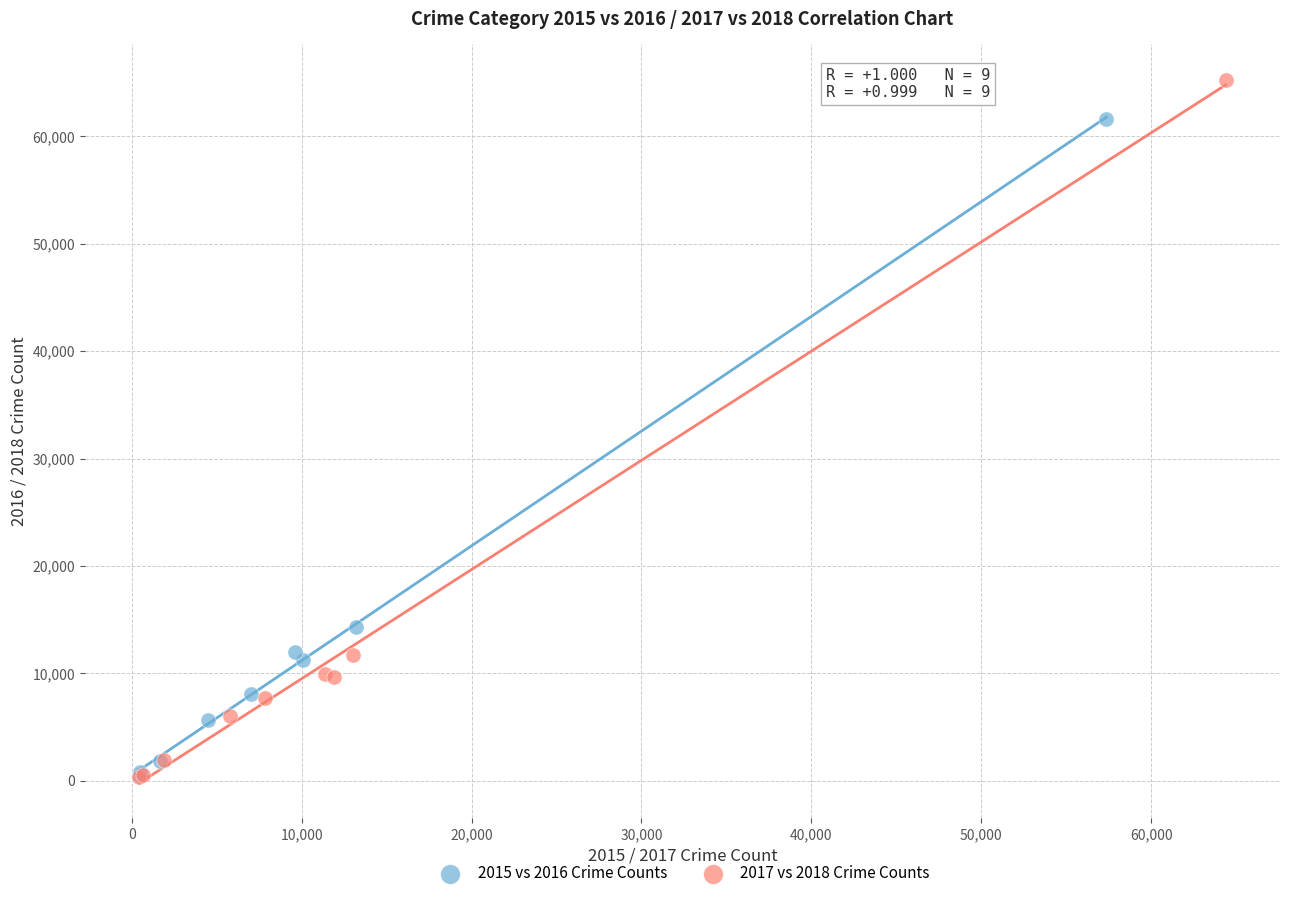

Which series has the largest Y range (max minus min)?

2017 vs 2018 Crime Counts